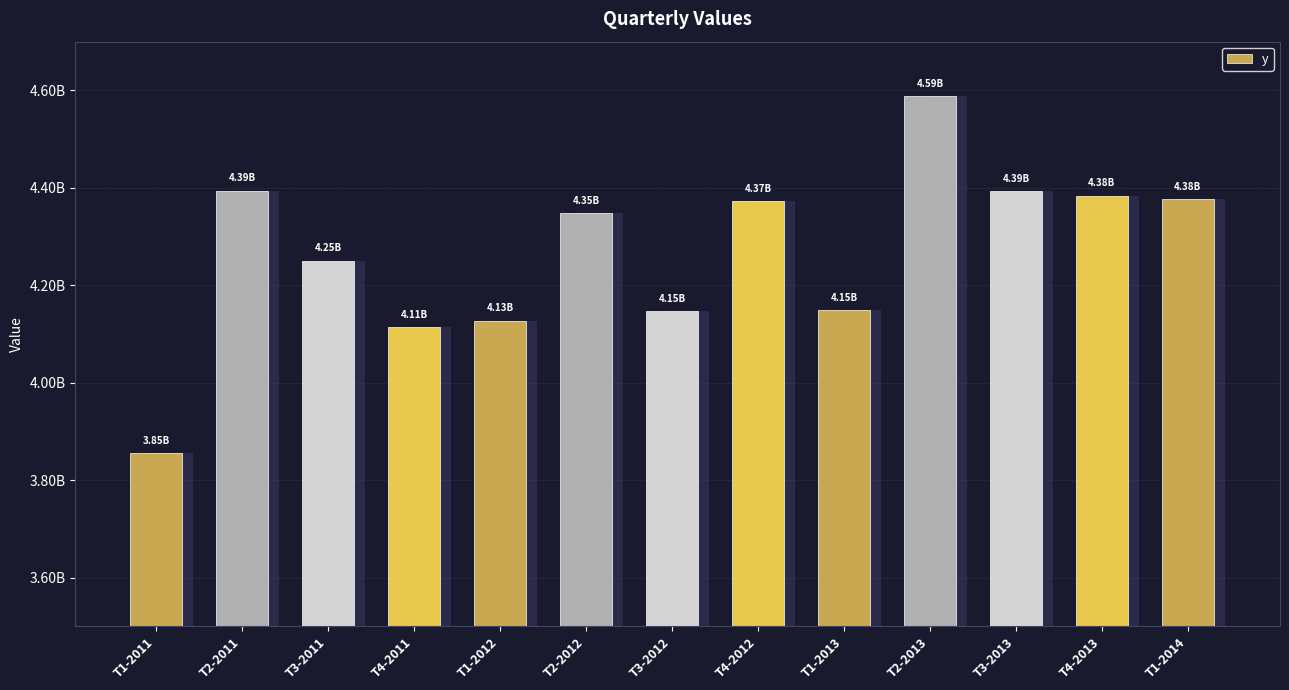

What is the difference between the values at T1-2013 and T2-2012?

198572122